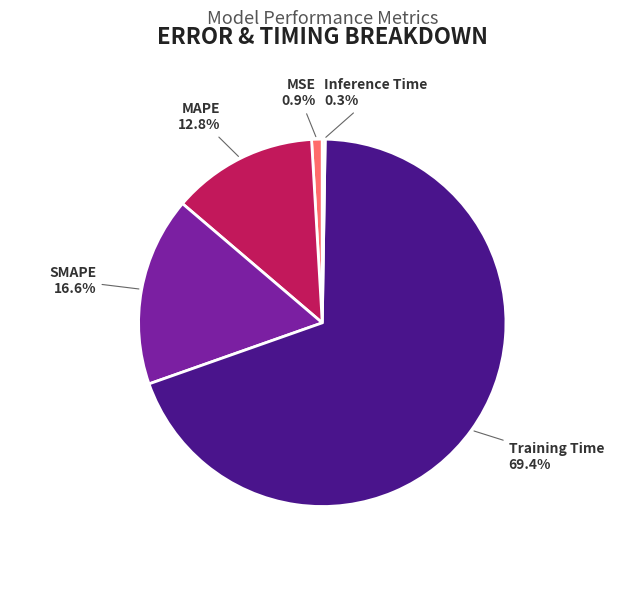

Is it true that Training Time is 63% of the pie?

False